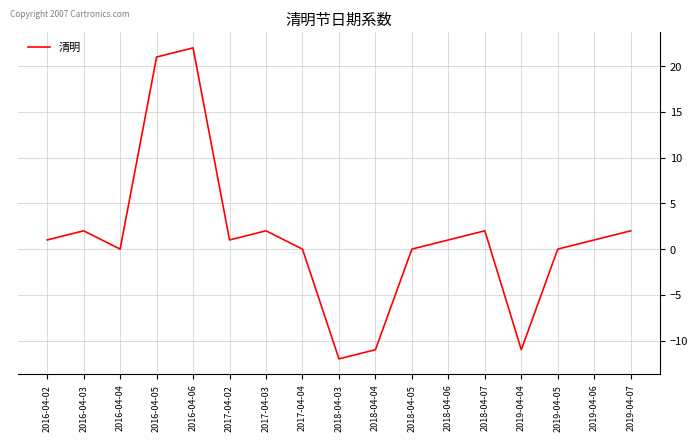

How many distinct data groups are displayed?

1